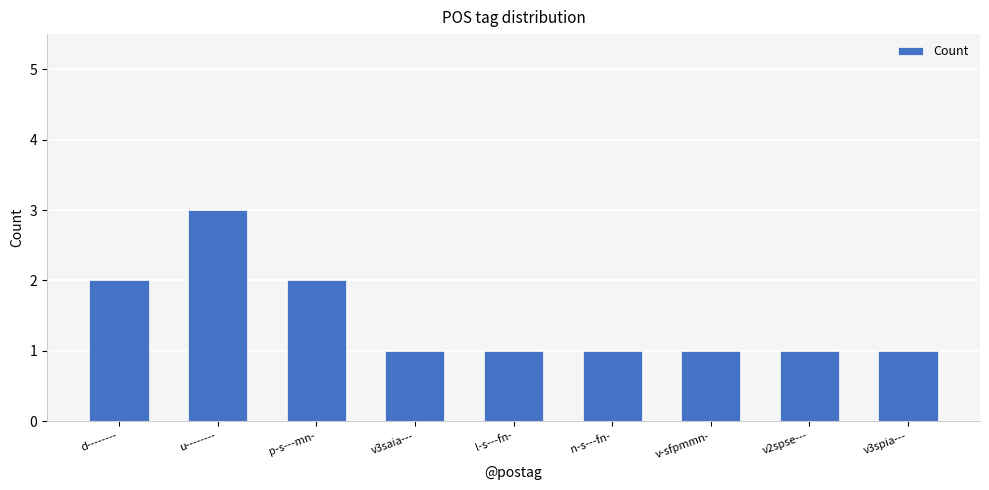

The chart shows a value of 1 at v3saia---. True or false?

True